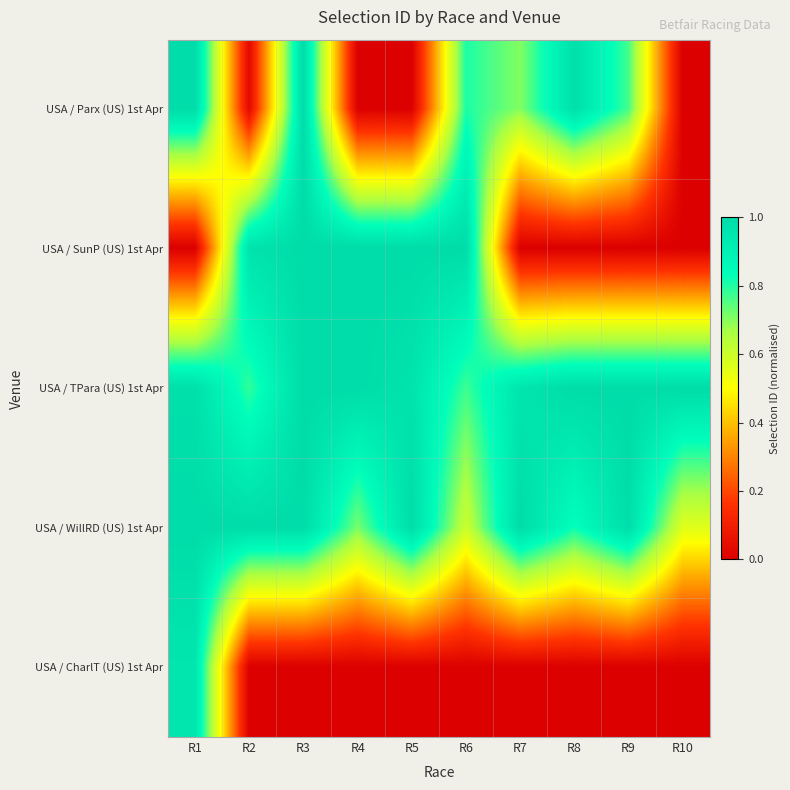

What is the spread (max minus min) of values at R6?

1.0